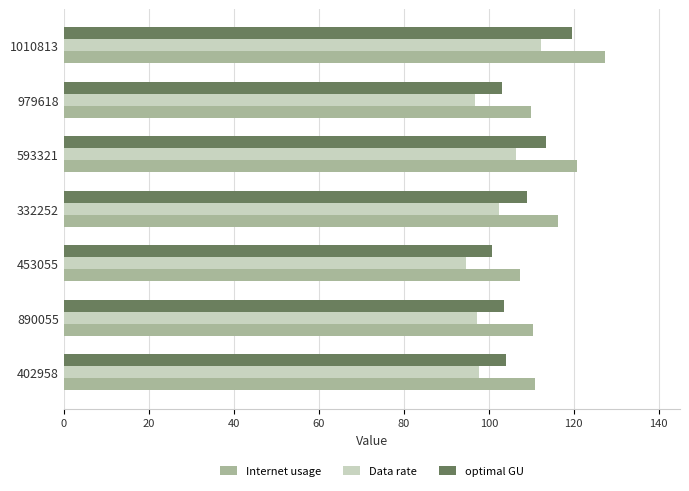

What is the average value of the Internet usage series?

114.7